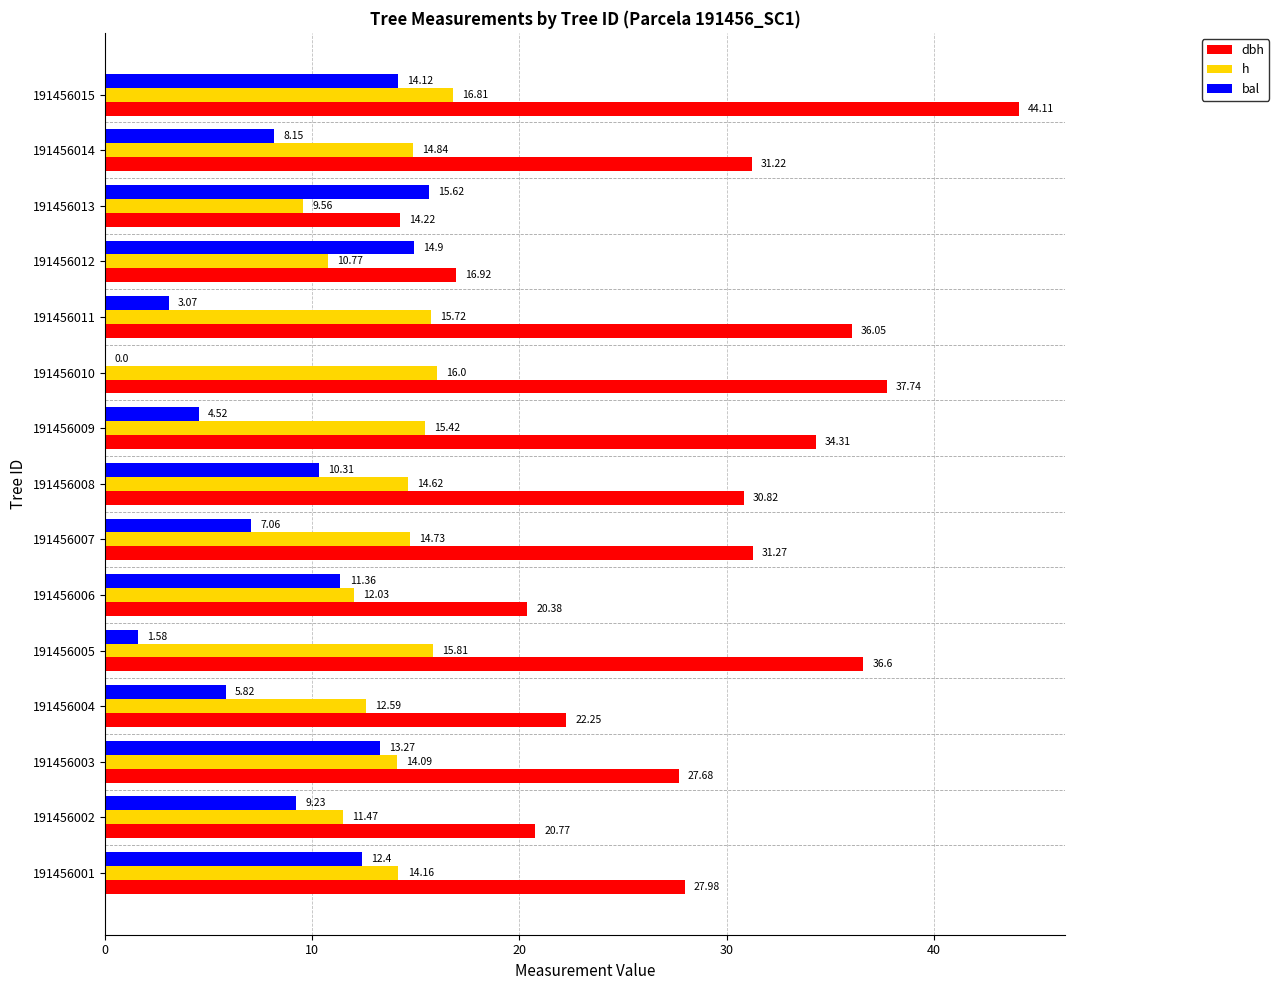

Between 191456004 and 191456014, which series saw the biggest shift?

dbh